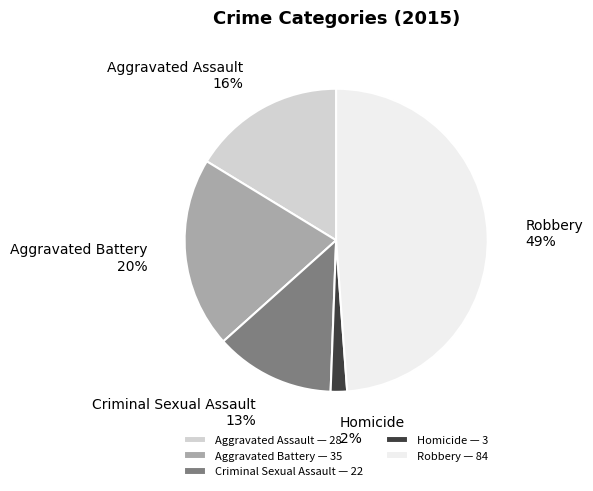

Which category has the smallest portion of the pie?

Homicide